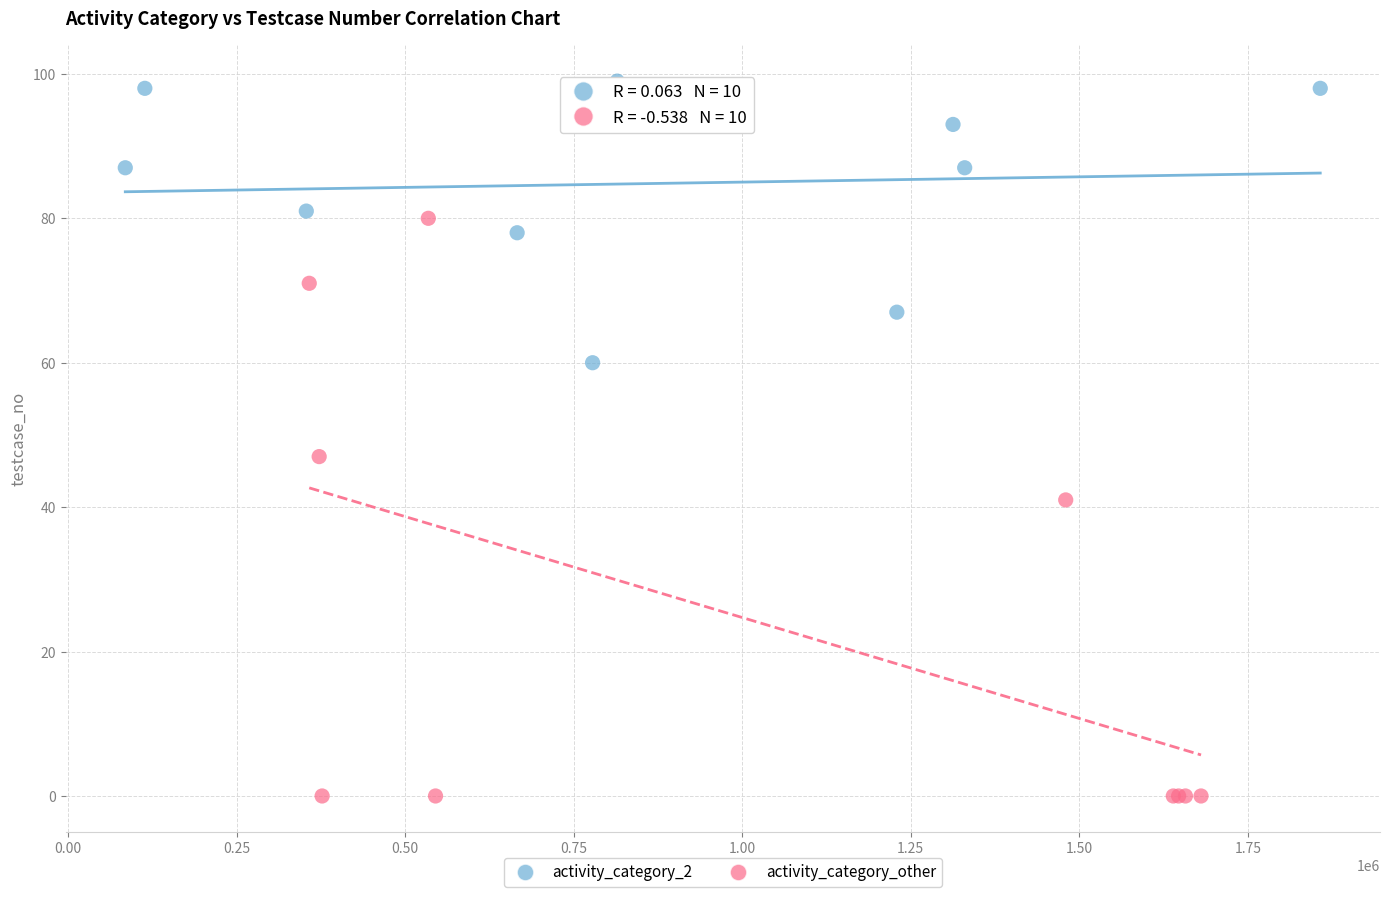

Which series has the largest Y range (max minus min)?

activity_category_other